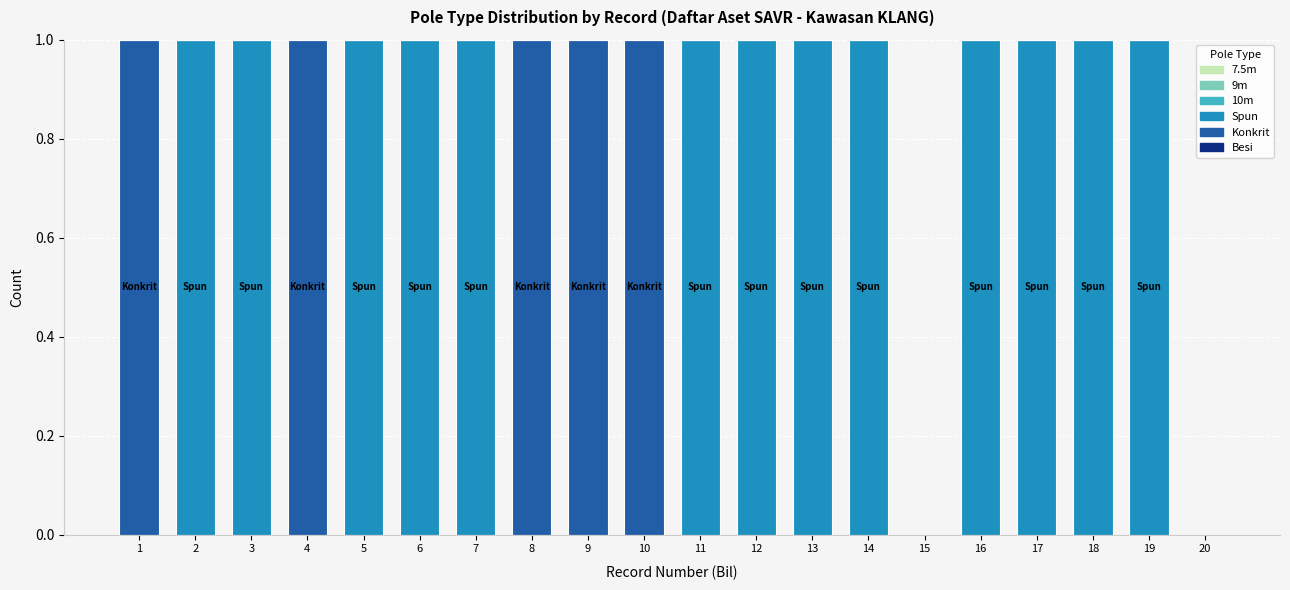

Is it true that Spun equals 1 at 5?

True